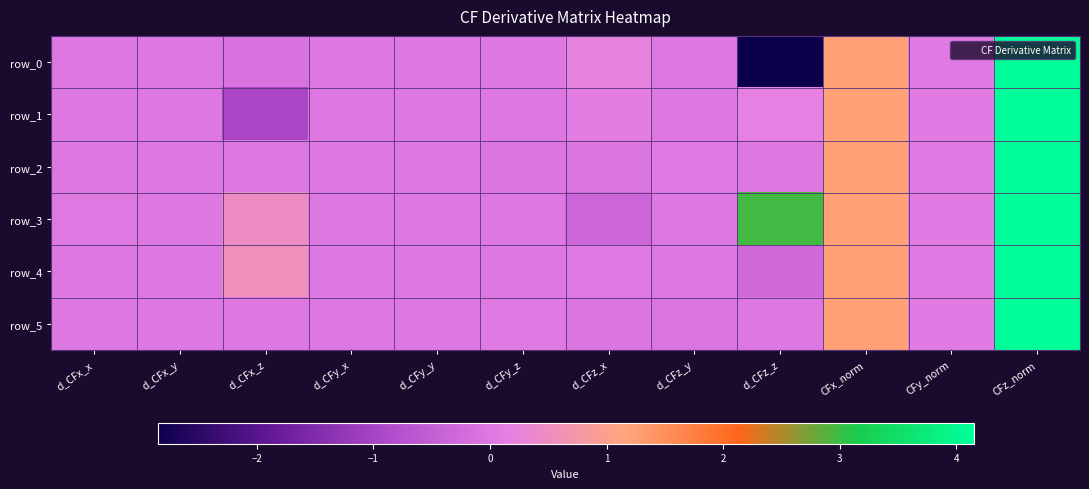

Which category has the highest value across all series?

CFz_norm